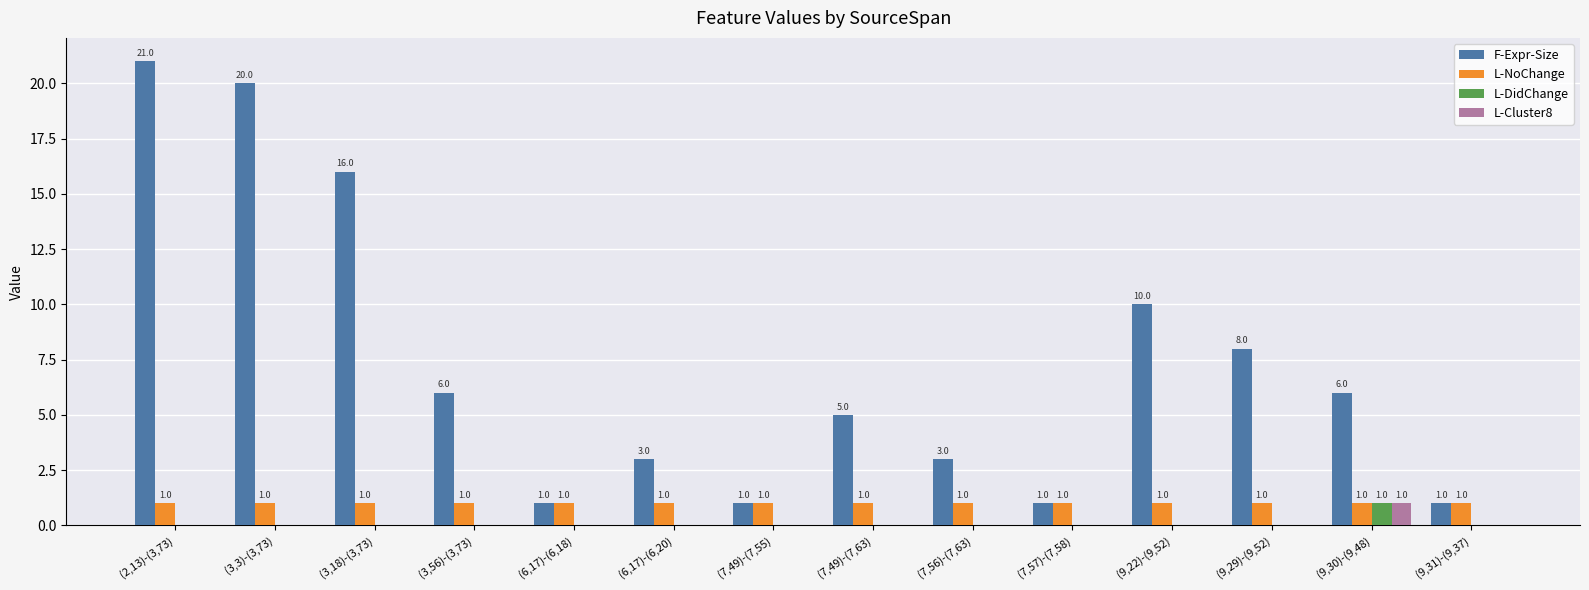

What is the total value across all series at (3,56)-(3,73)?

7